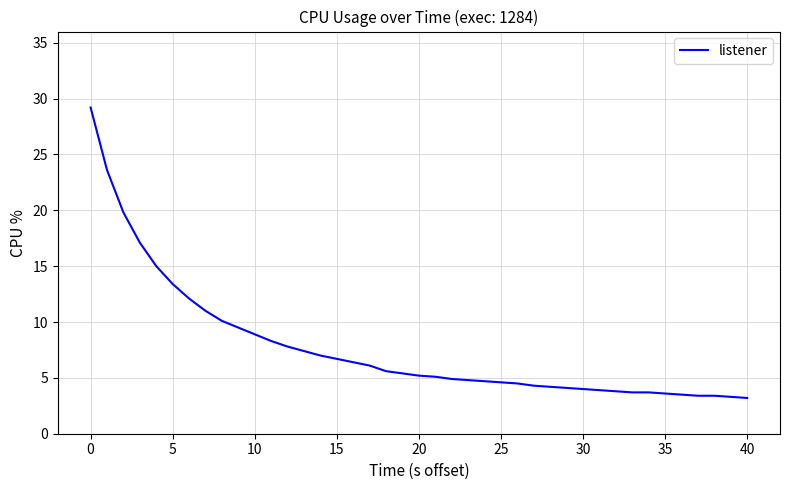

What is the maximum value shown in the chart?

29.2